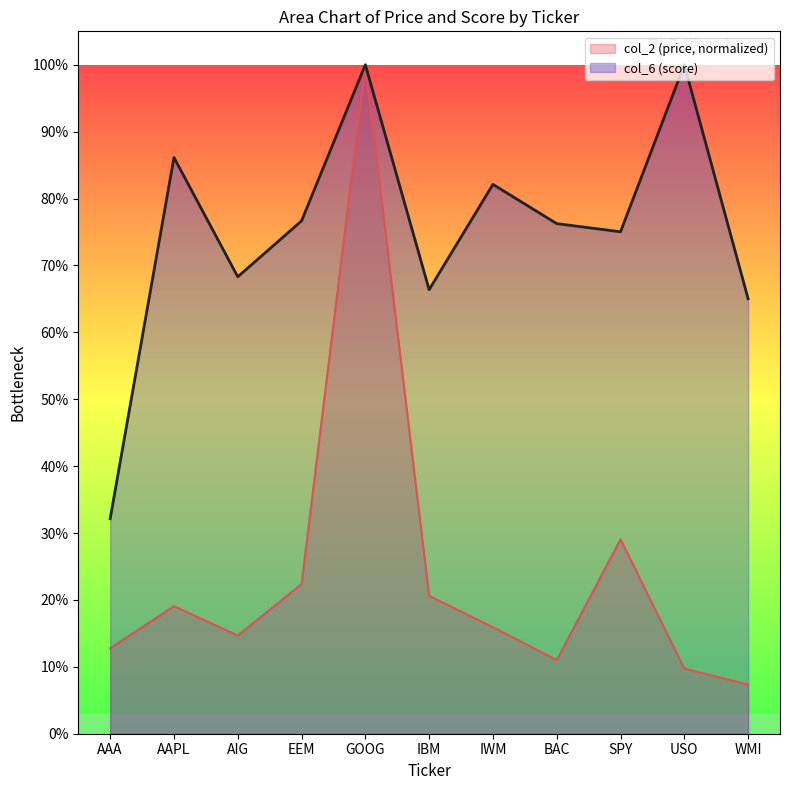

Reading right to left, list all the values displayed in this chart.

col_2: WMI=0.1	USO=0.1	SPY=0.3	BAC=0.1	IWM=0.2	IBM=0.2	GOOG=1.0	EEM=0.2	AIG=0.1	AAPL=0.2	AAA=0.1
col_6: WMI=0.7	USO=1.0	SPY=0.8	BAC=0.8	IWM=0.8	IBM=0.7	GOOG=1.0	EEM=0.8	AIG=0.7	AAPL=0.9	AAA=0.3